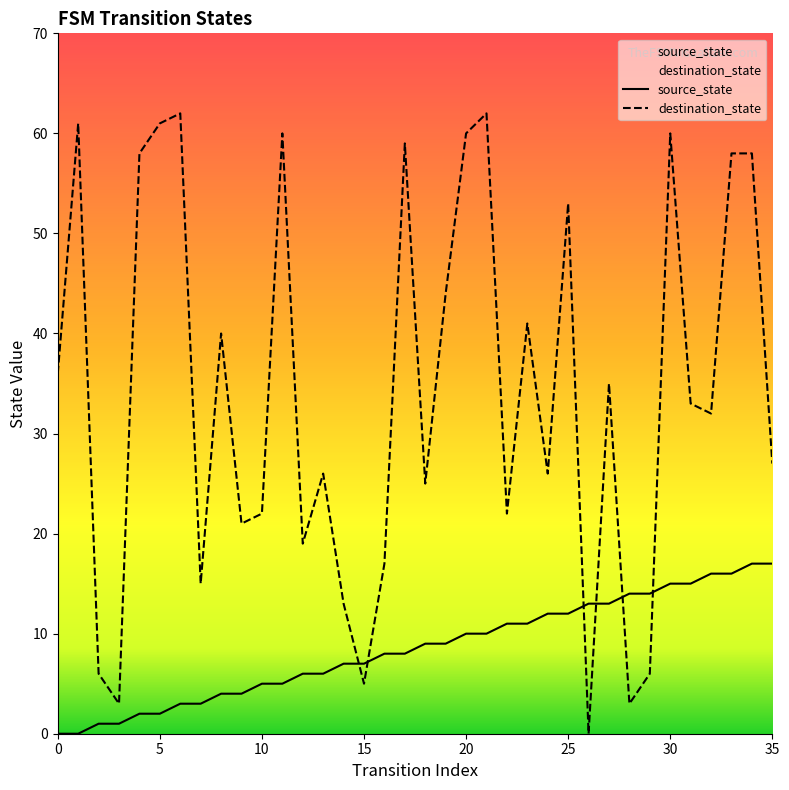

True or false: destination_state has more than 0 interior local peaks.

True